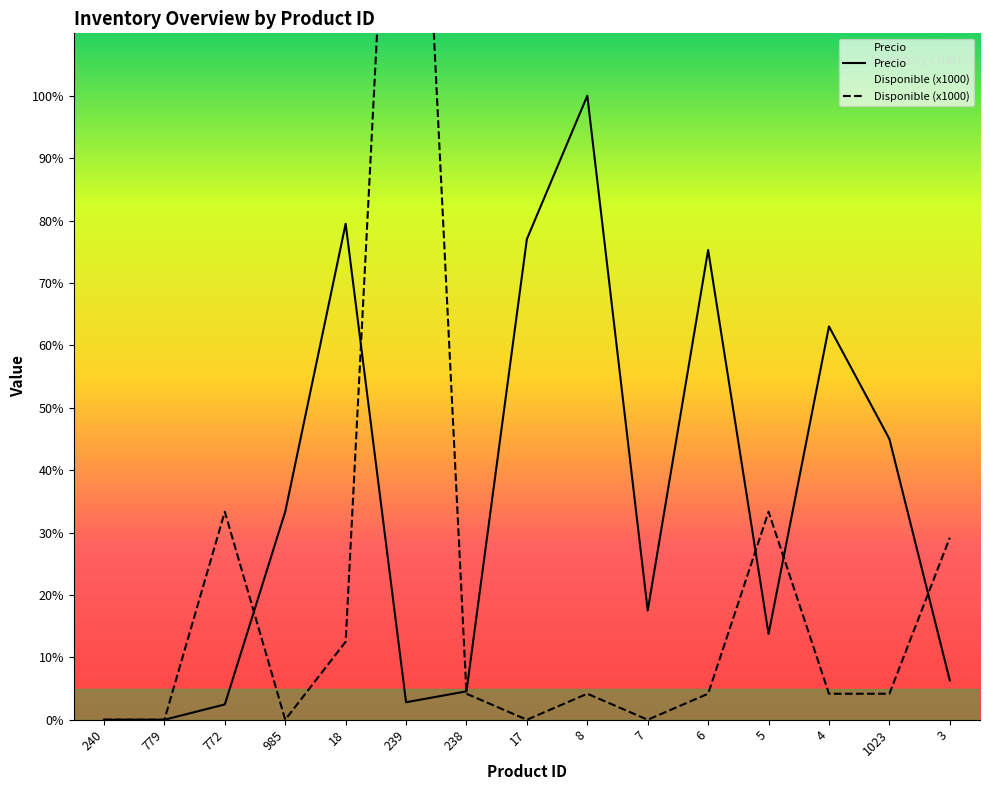

True or false: Disponible has more than 1 points higher than both neighbors.

True